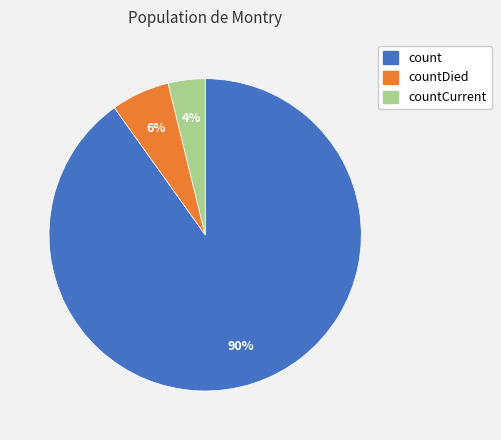

Is the sum of countCurrent and countDied greater than half?

No